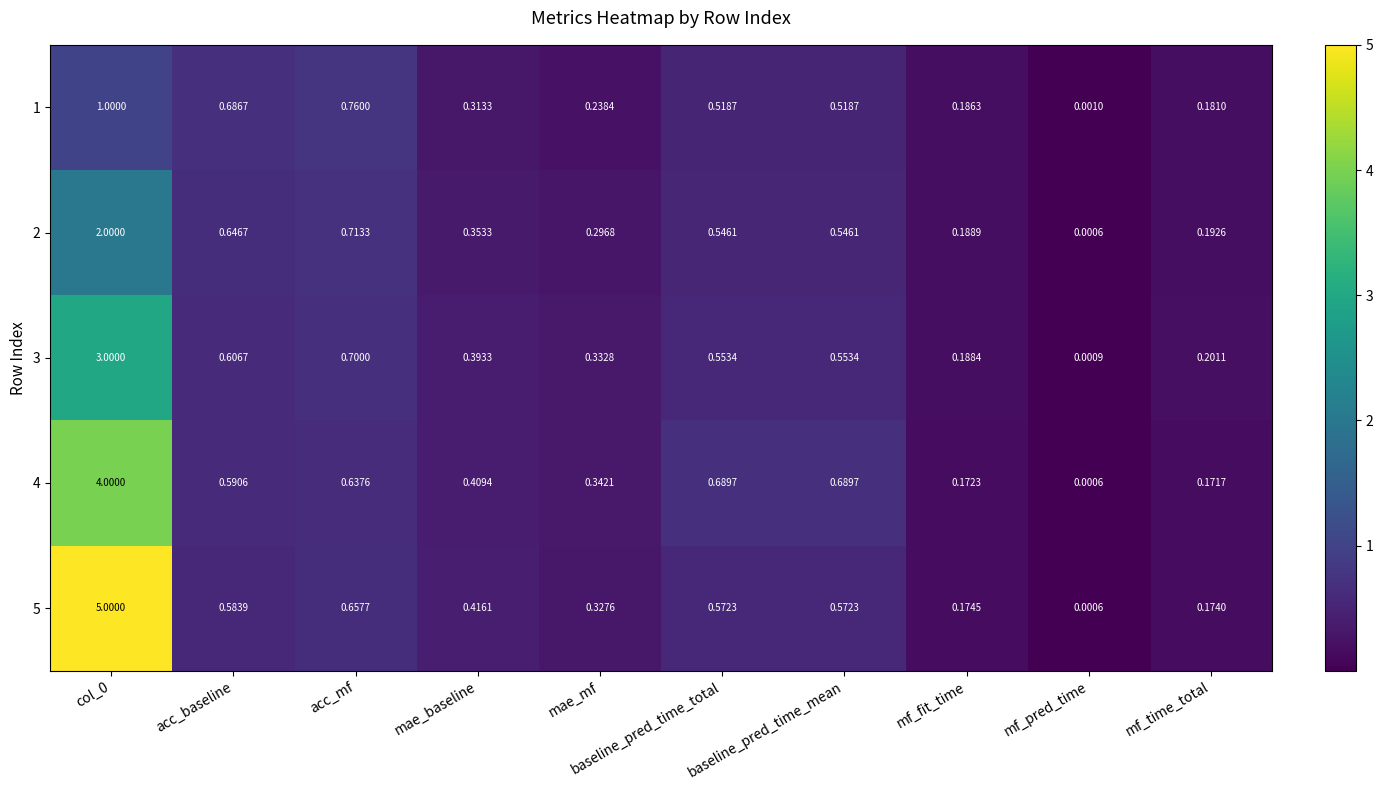

How many data points does each series have?

10